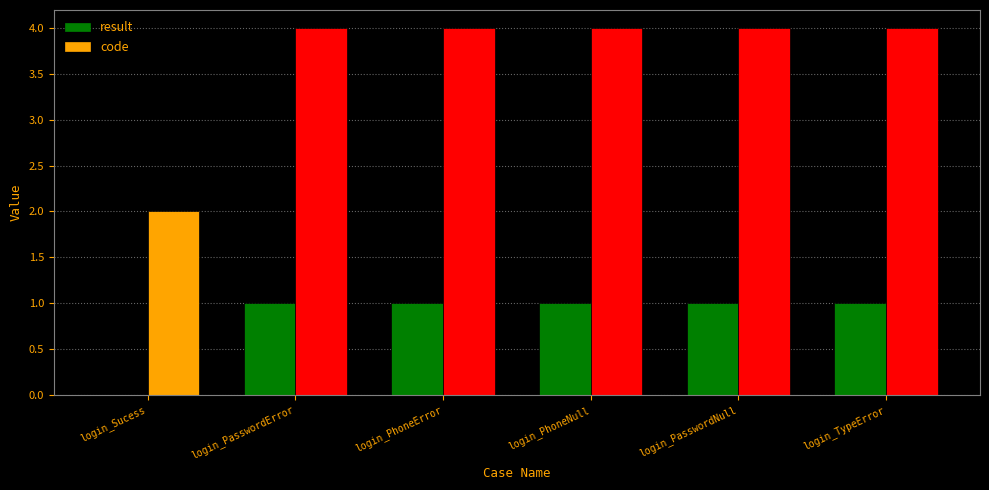

Which series changed the most between login_Sucess and login_PhoneNull?

code